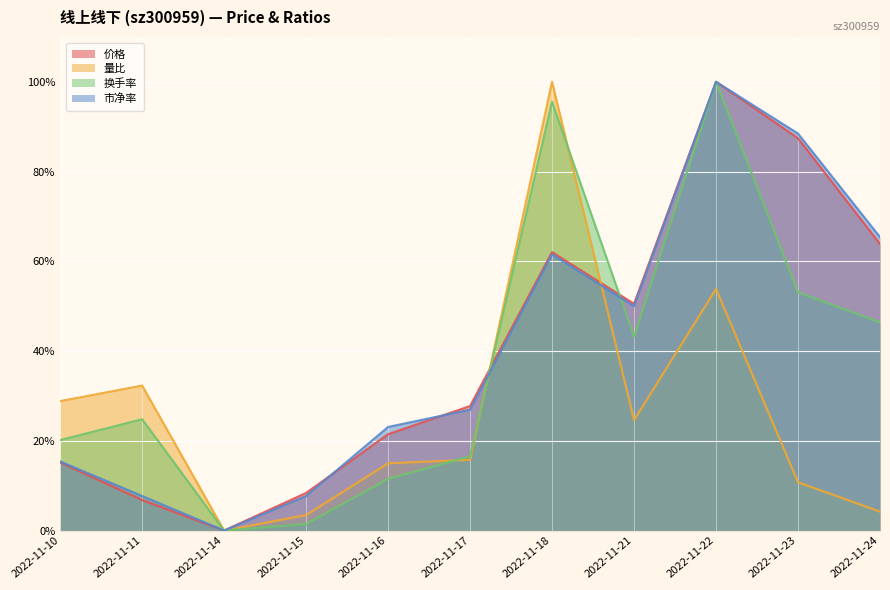

How many positive values does the 换手率 series have?

10